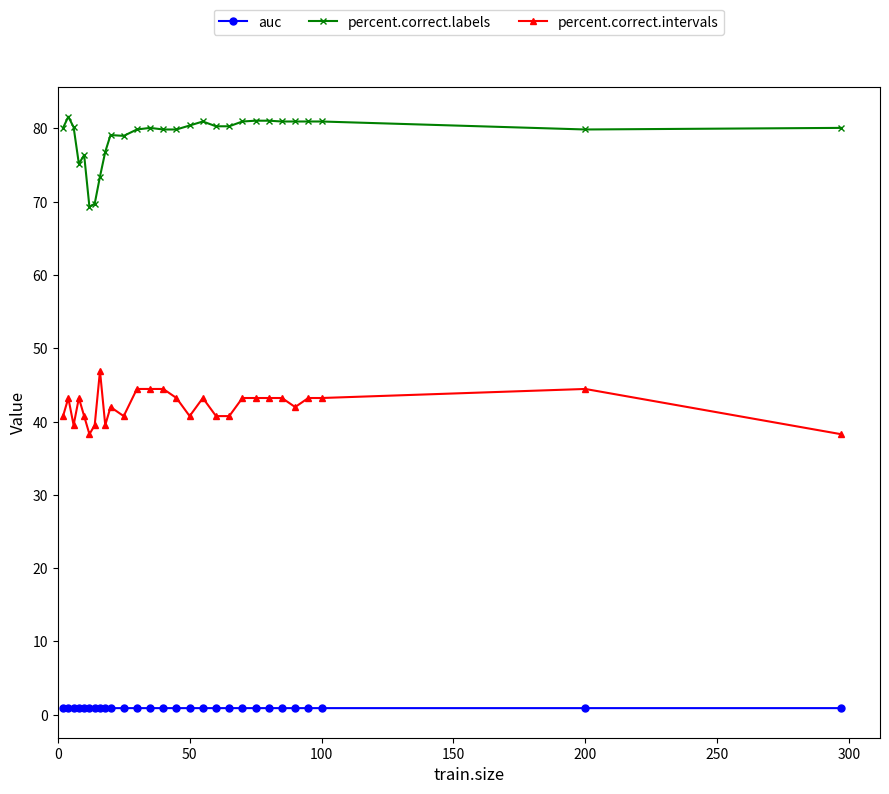

True or false: percent.correct.intervals and auc cross at least once.

False